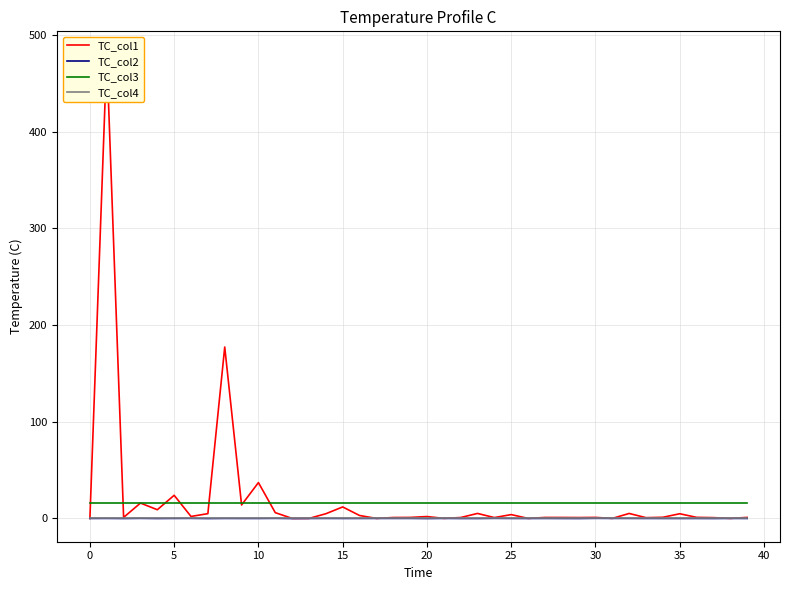

Rank the series at 31 from highest to lowest value.

TC_col3, TC_col2, TC_col1, TC_col4